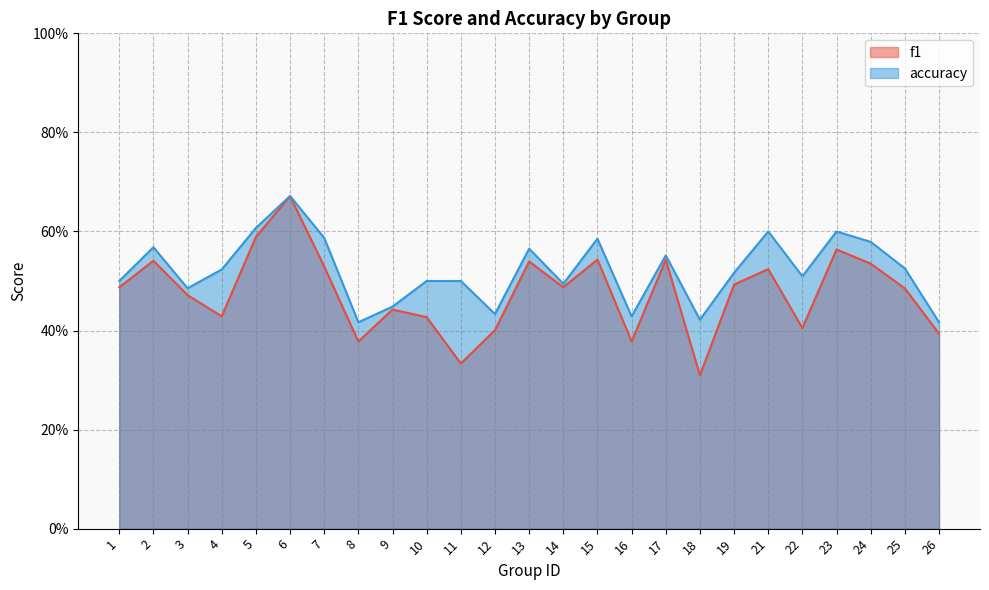

Rank the series by their maximum value, from lowest to highest.

f1, accuracy